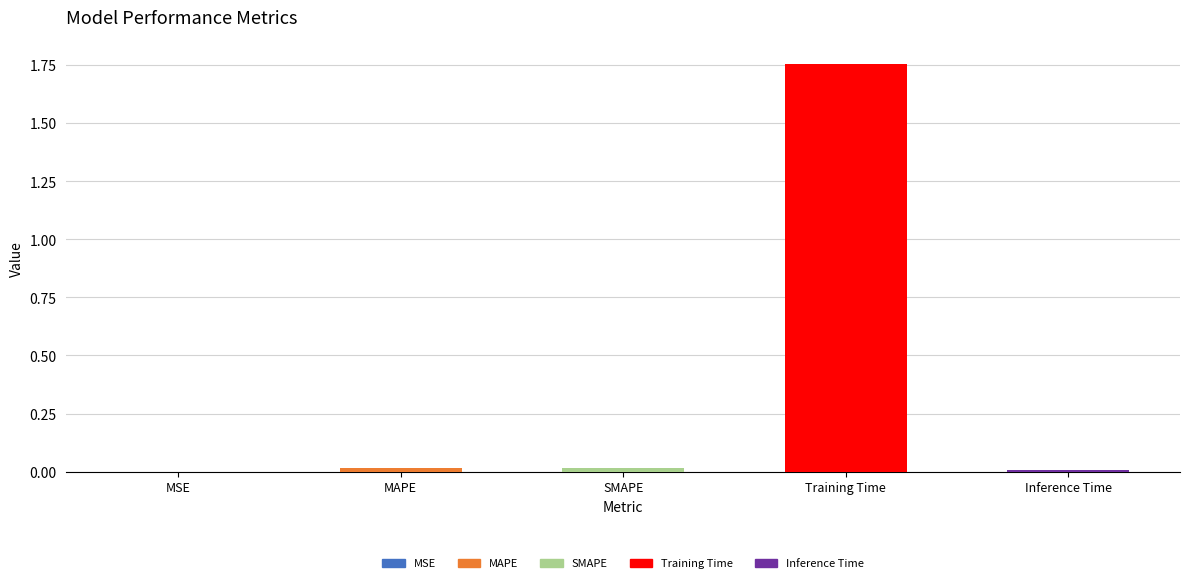

Between Training Time and MSE, which is larger?

Training Time